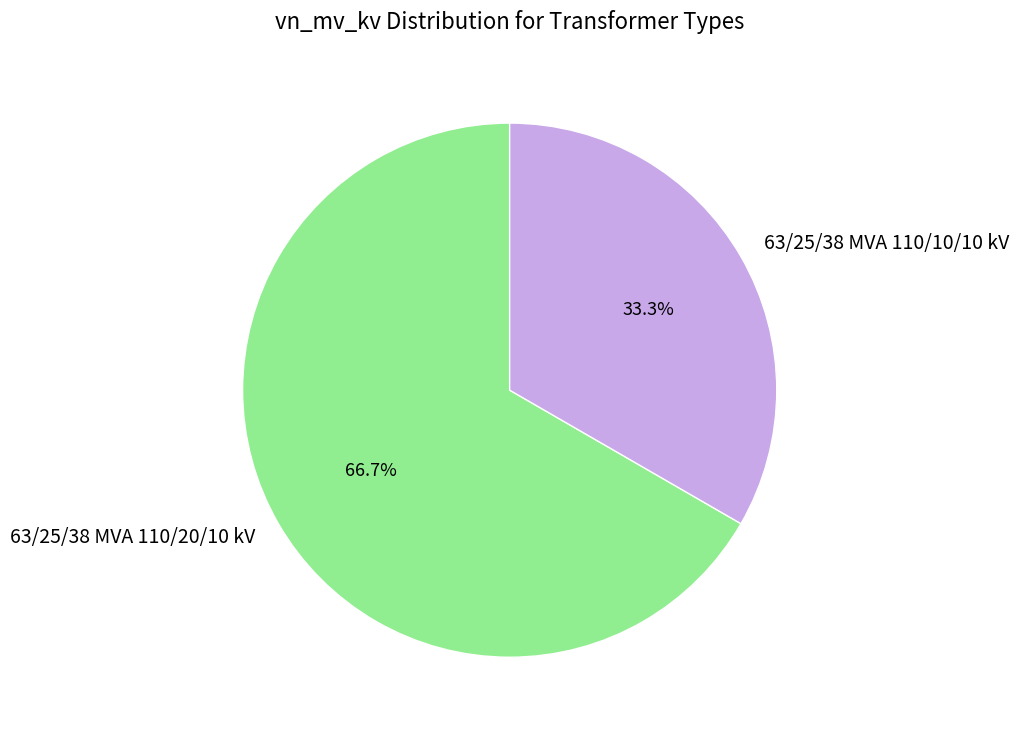

To the nearest percent, what is the combined percentage of 63/25/38 MVA 110/10/10 kV and 63/25/38 MVA 110/20/10 kV?

100%